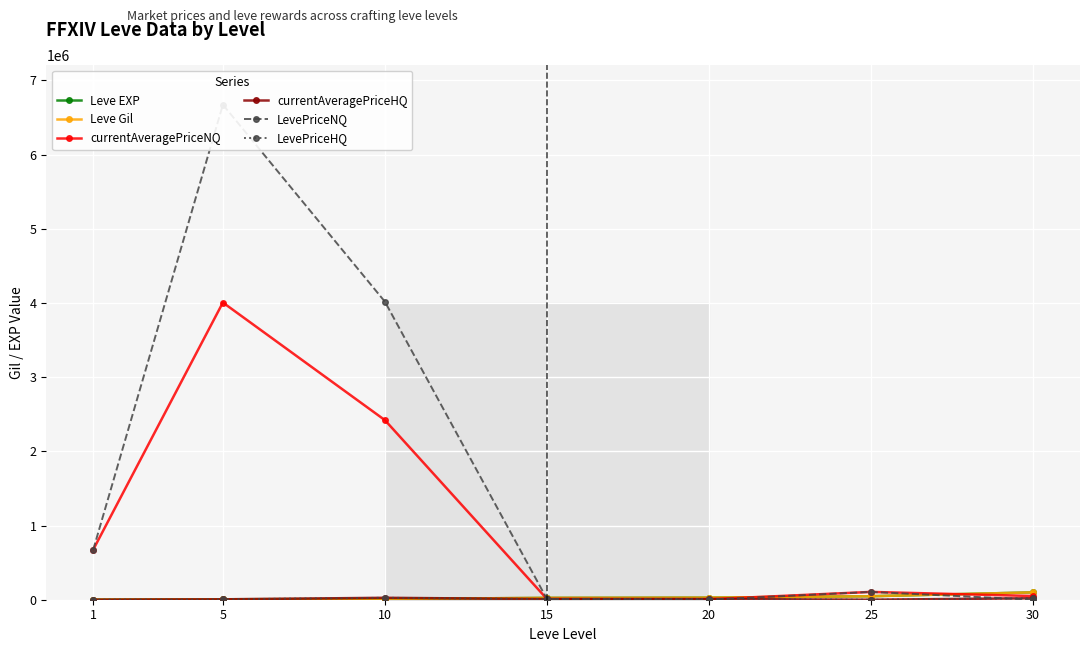

Where is LevePriceNQ nearest to the value 3337318?

10